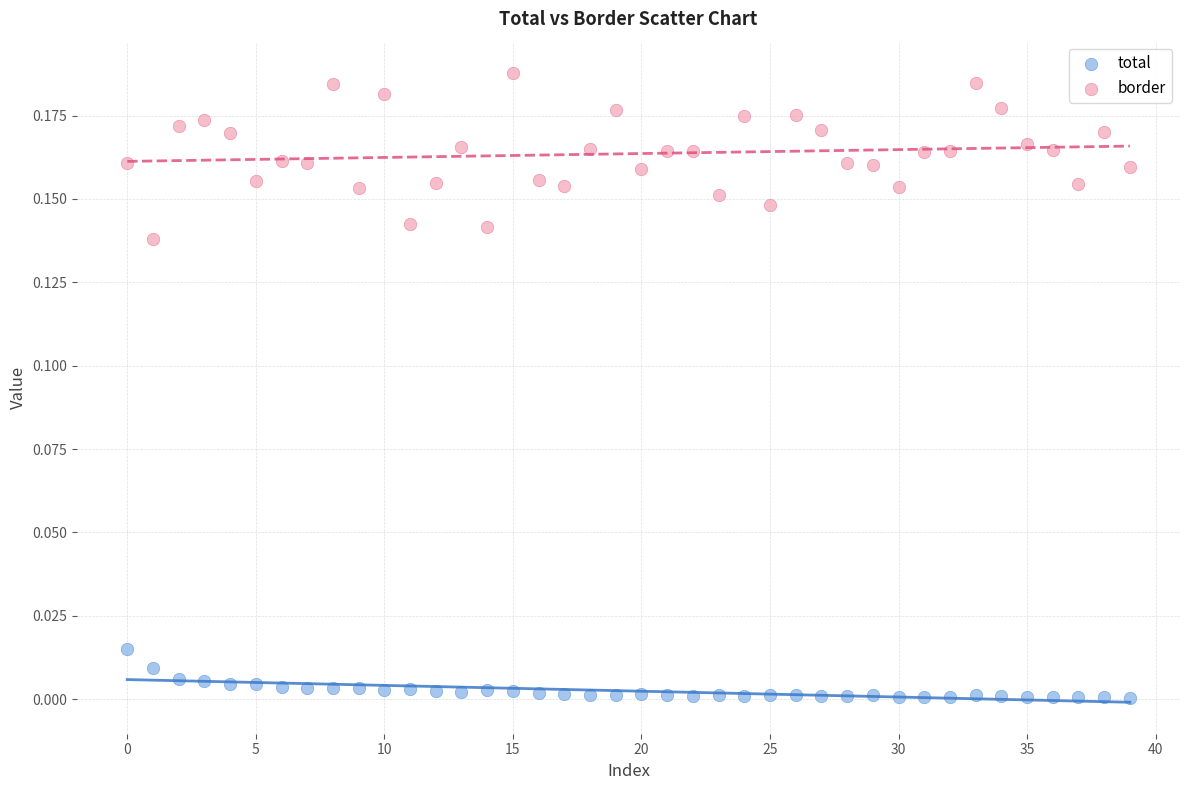

Which series has the largest Y range (max minus min)?

border